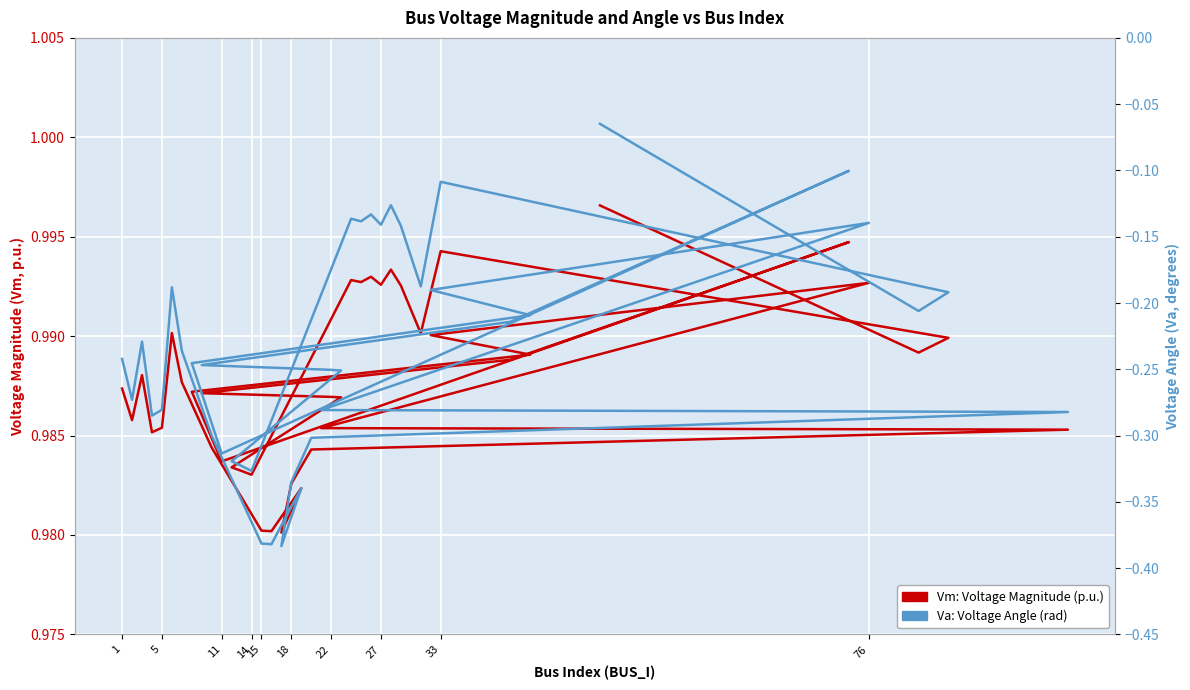

What is the sum of all Vm: Voltage Magnitude (p.u.) values?

39.5